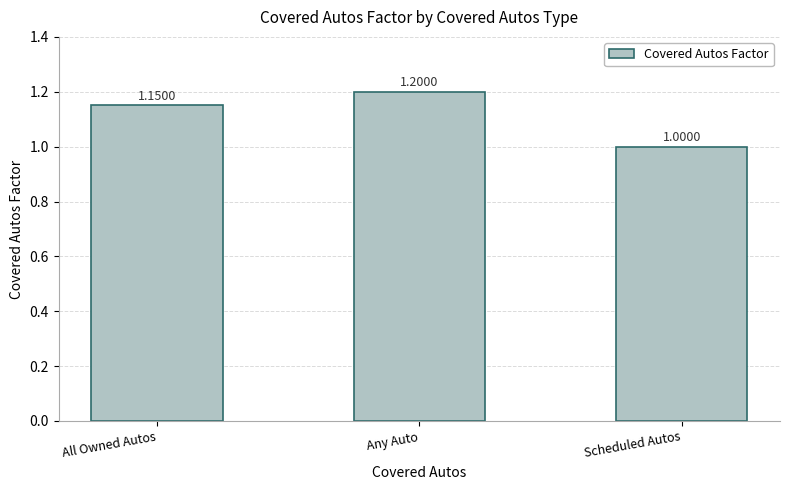

What is the label of the 1st bar from the right?

Scheduled Autos